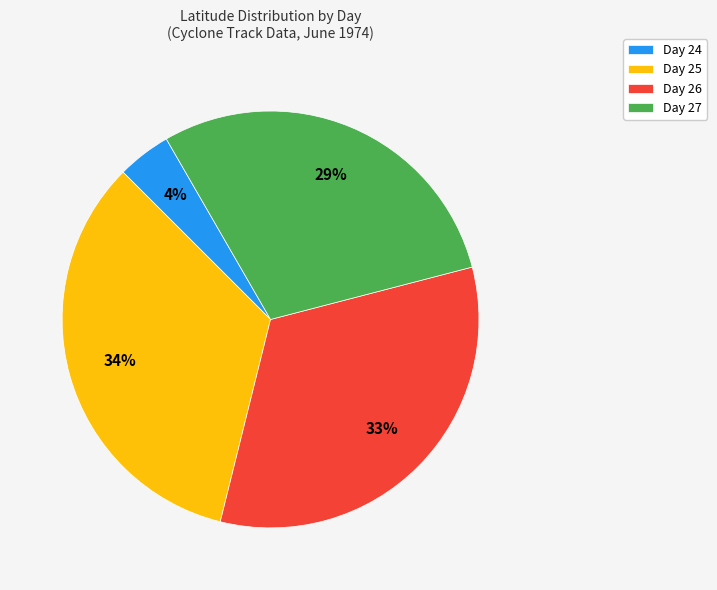

Is it true that Day 24 is 15% of the pie?

False